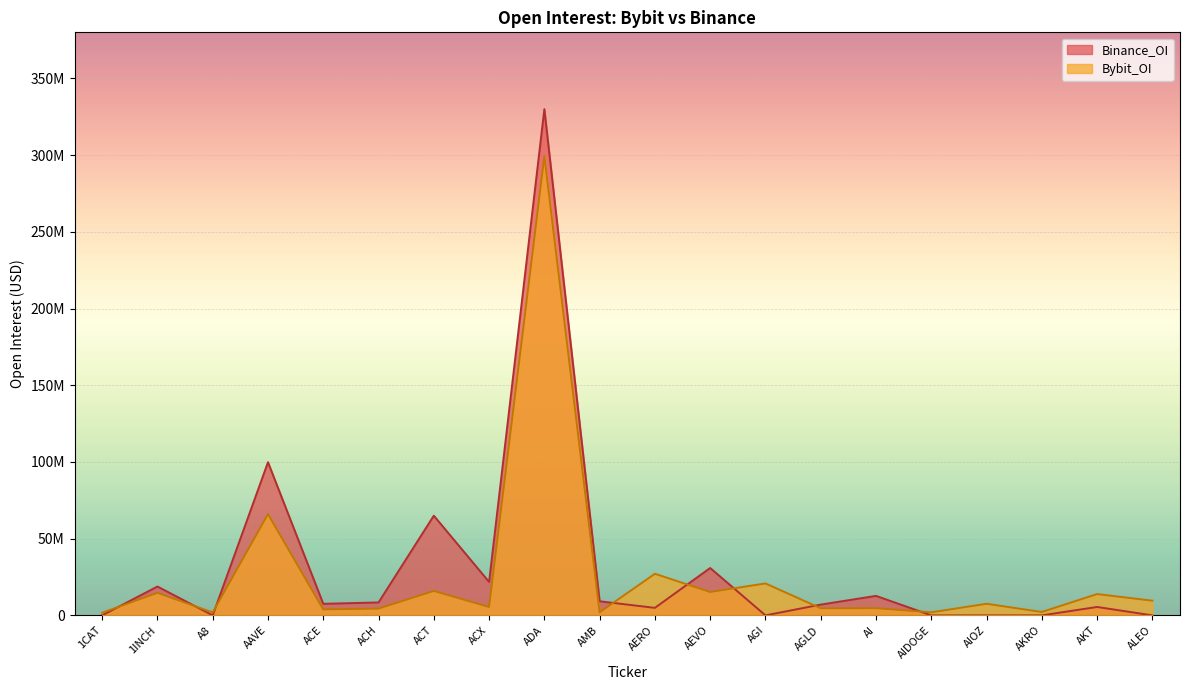

What is the value of the Binance_OI point at the 9th from the left?

329924357